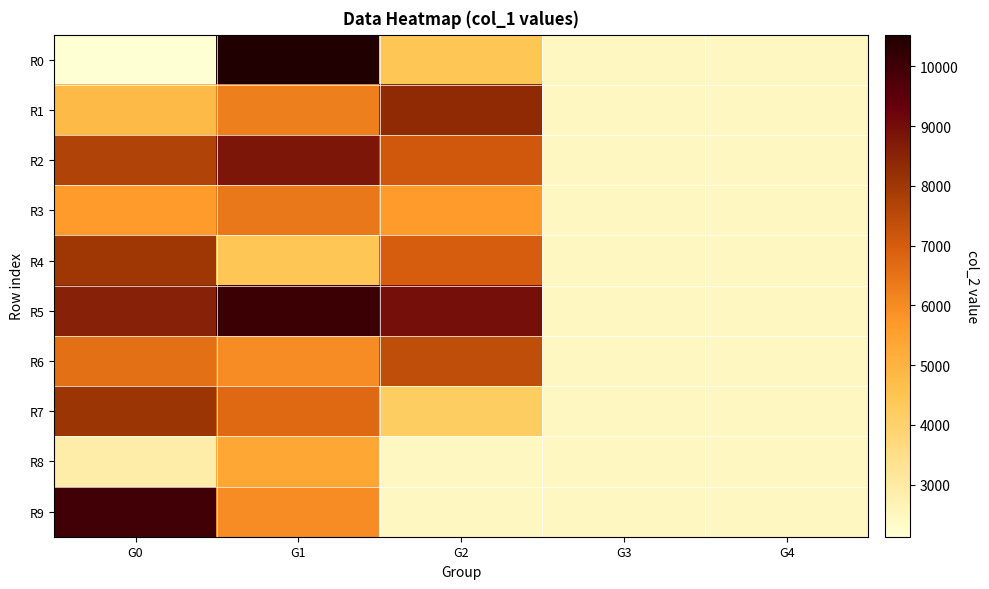

Reading left to right, extract all data points from this chart.

R0: G0=2128	G1=10532	G2=4435	G3=2464	G4=2464
R1: G0=4816	G1=6264	G2=8349	G3=2464	G4=2464
R2: G0=7686	G1=8806	G2=7115	G3=2464	G4=2464
R3: G0=5645	G1=6427	G2=5645	G3=2464	G4=2464
R4: G0=8009	G1=4456	G2=6969	G3=2464	G4=2464
R5: G0=8536	G1=10065	G2=8969	G3=2464	G4=2464
R6: G0=6582	G1=5982	G2=7395	G3=2464	G4=2464
R7: G0=8094	G1=6694	G2=4165	G3=2464	G4=2464
R8: G0=2902	G1=5340	G2=2464	G3=2464	G4=2464
R9: G0=9972	G1=5994	G2=2464	G3=2464	G4=2464